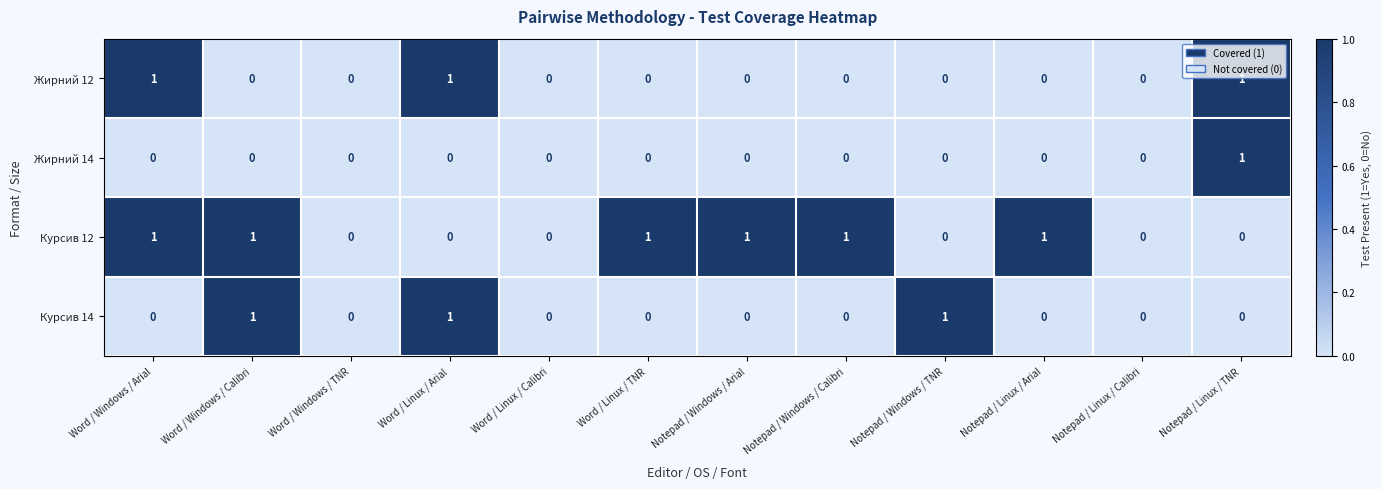

Which series has the largest total across all categories?

Курсив 12